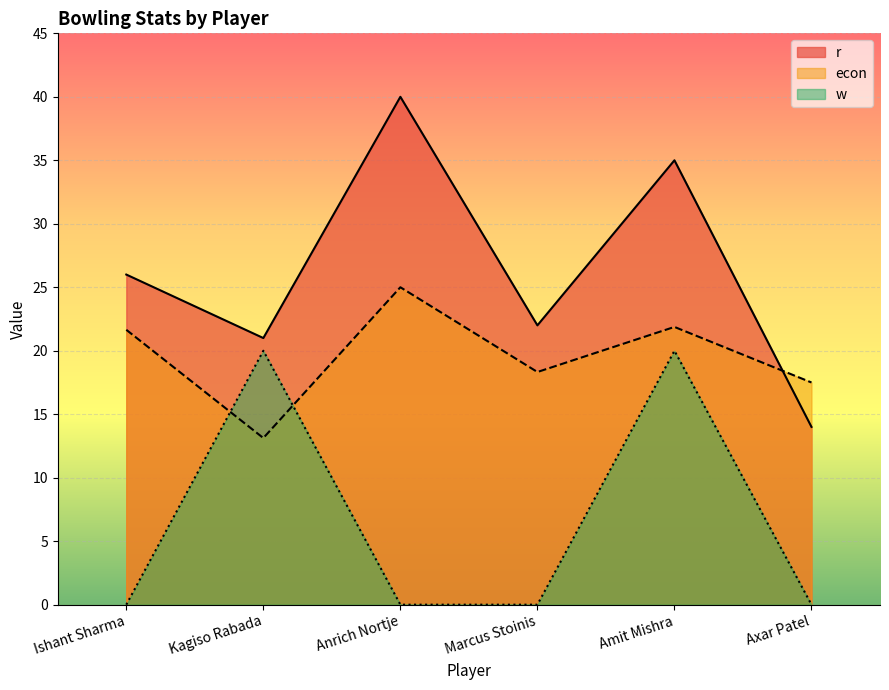

Count the number of data series in this chart.

3